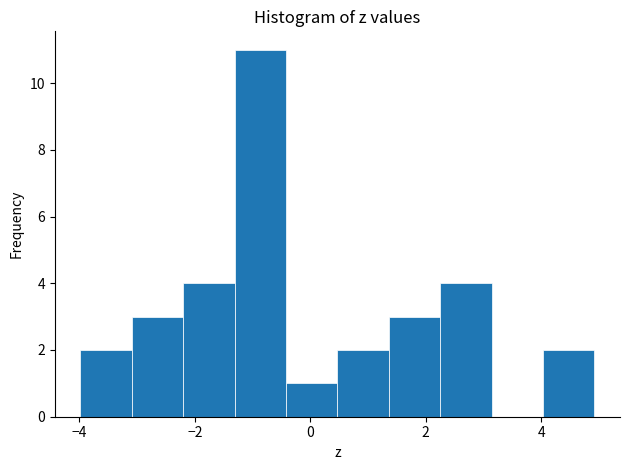

Reading left to right, transcribe this chart: for each bar, give the range it covers on the x-axis and its height. Neither the bar edges nor the heights are printed on the chart, so give them approximately, as read against the axes.

-4.0 to -3.0: 2
-3.0 to -2.2: 3
-2.2 to -1.4: 4
-1.4 to -0.4: 11
-0.4 to 0.4: 1
0.4 to 1.4: 2
1.4 to 2.2: 3
2.2 to 3.2: 4
3.2 to 4.0: 0
4.0 to 5.0: 2